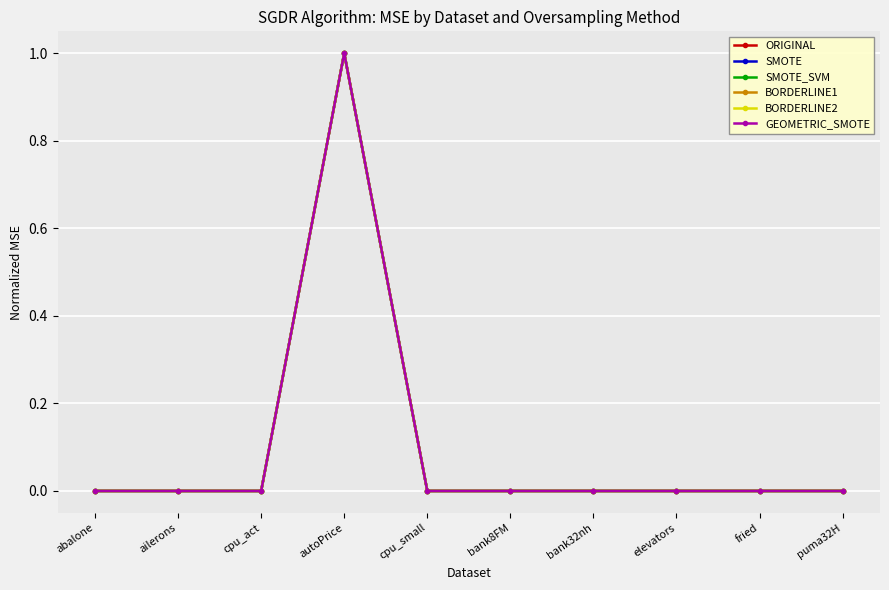

True or false: SMOTE_SVM has more than 1 interior local peaks.

True